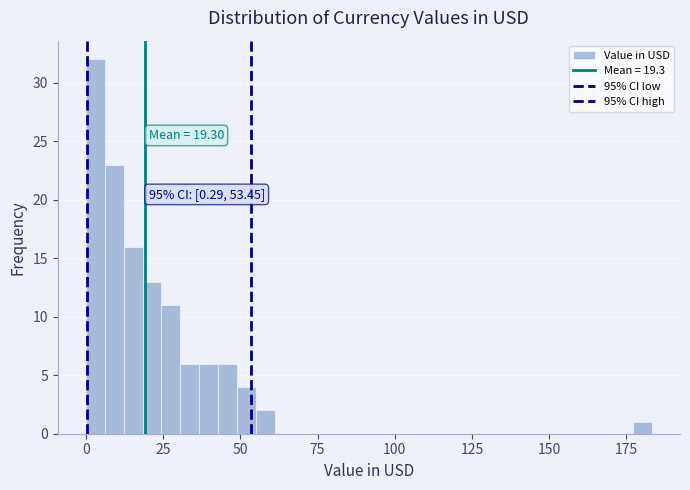

Around what value on the x-axis is the tallest bar? Give the approximate position of its centre, as read against the axis.

5